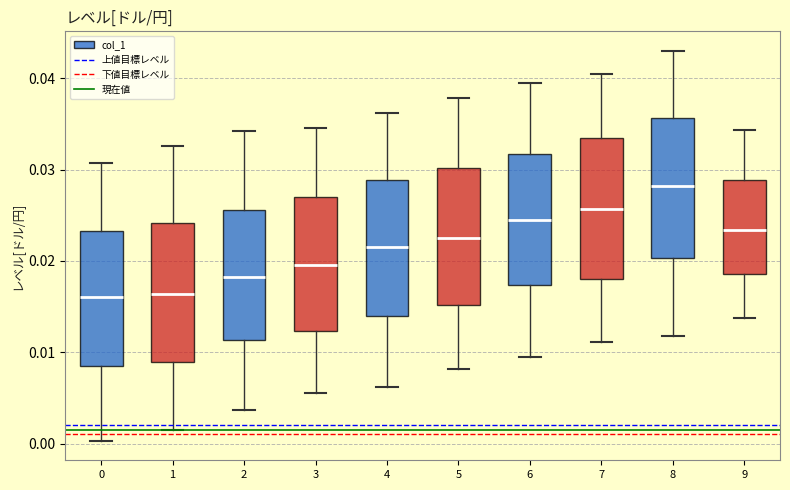

Reading left to right, transcribe this box plot: for each box, give where its median line is, the range the box spans, and where its two whiskers end, as read against the y-axis. The values are not printed on the chart, so give them approximately, as read against the axis.

0: median 0.016, box 0.008 to 0.023, whiskers 0.000 to 0.031
1: median 0.016, box 0.009 to 0.024, whiskers 0.001 to 0.033
2: median 0.018, box 0.011 to 0.026, whiskers 0.004 to 0.034
3: median 0.020, box 0.012 to 0.027, whiskers 0.006 to 0.034
4: median 0.021, box 0.014 to 0.029, whiskers 0.006 to 0.036
5: median 0.023, box 0.015 to 0.030, whiskers 0.008 to 0.038
6: median 0.024, box 0.017 to 0.032, whiskers 0.009 to 0.040
7: median 0.026, box 0.018 to 0.033, whiskers 0.011 to 0.040
8: median 0.028, box 0.020 to 0.036, whiskers 0.012 to 0.043
9: median 0.023, box 0.019 to 0.029, whiskers 0.014 to 0.034